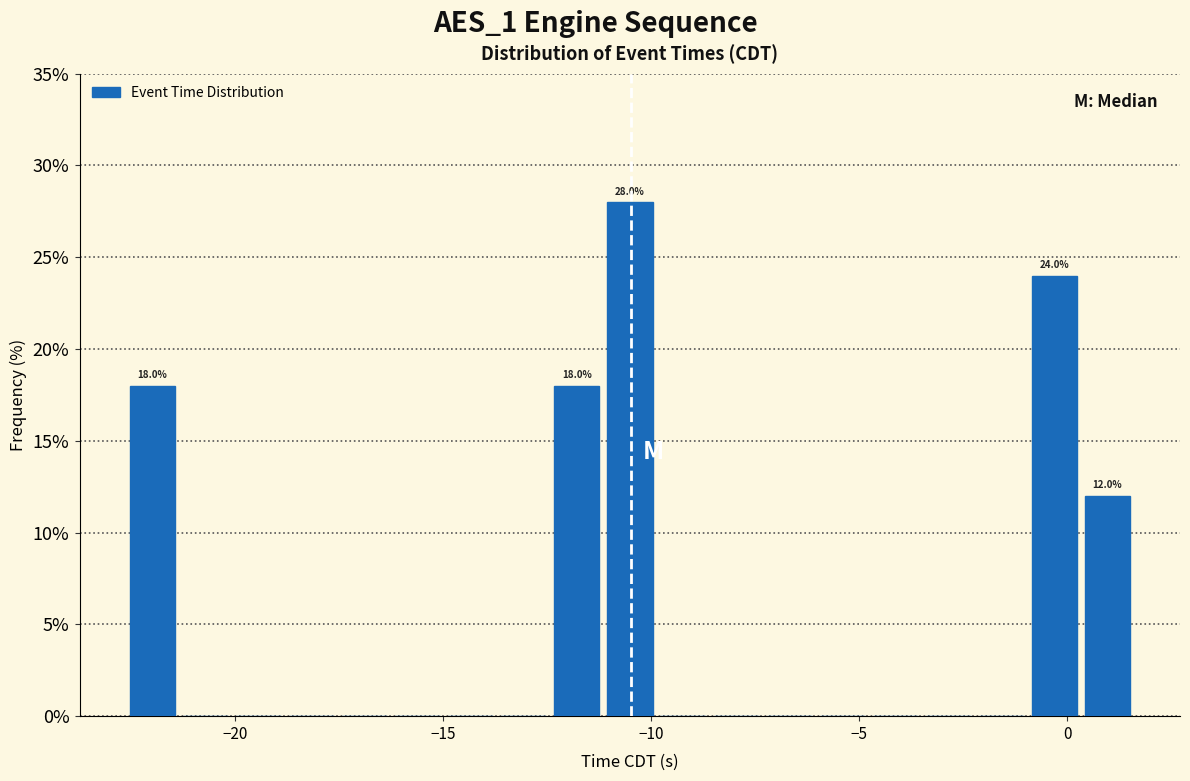

Around what value on the x-axis is the tallest bar? Give the approximate position of its centre, as read against the axis.

-10.5